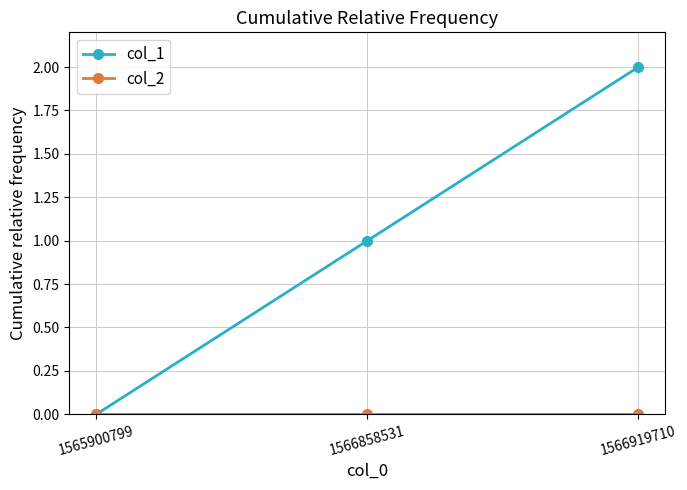

Between 1565900799 and 1566858531, which series saw the biggest shift?

col_1